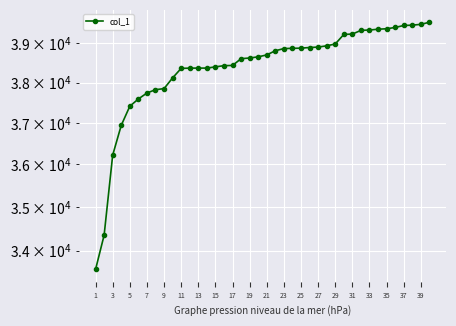

Is it true that the value at 13 is 63527?

False